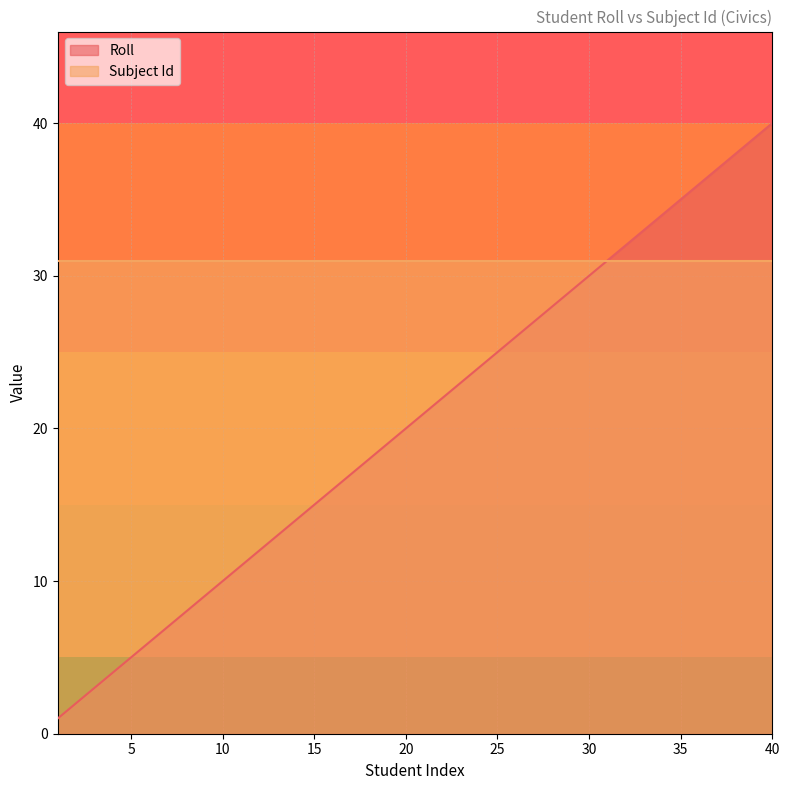

What is the greatest value displayed?

40